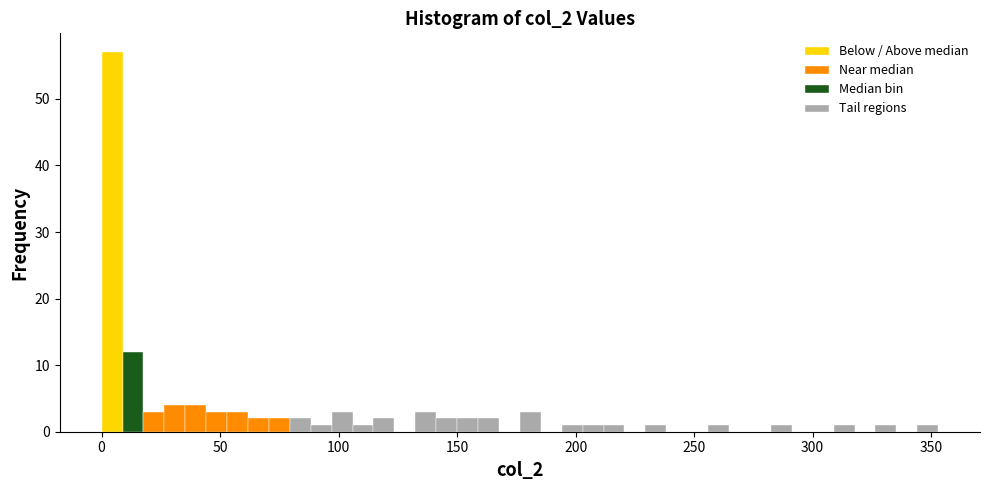

Around what value on the x-axis is the tallest bar? Give the approximate position of its centre, as read against the axis.

5